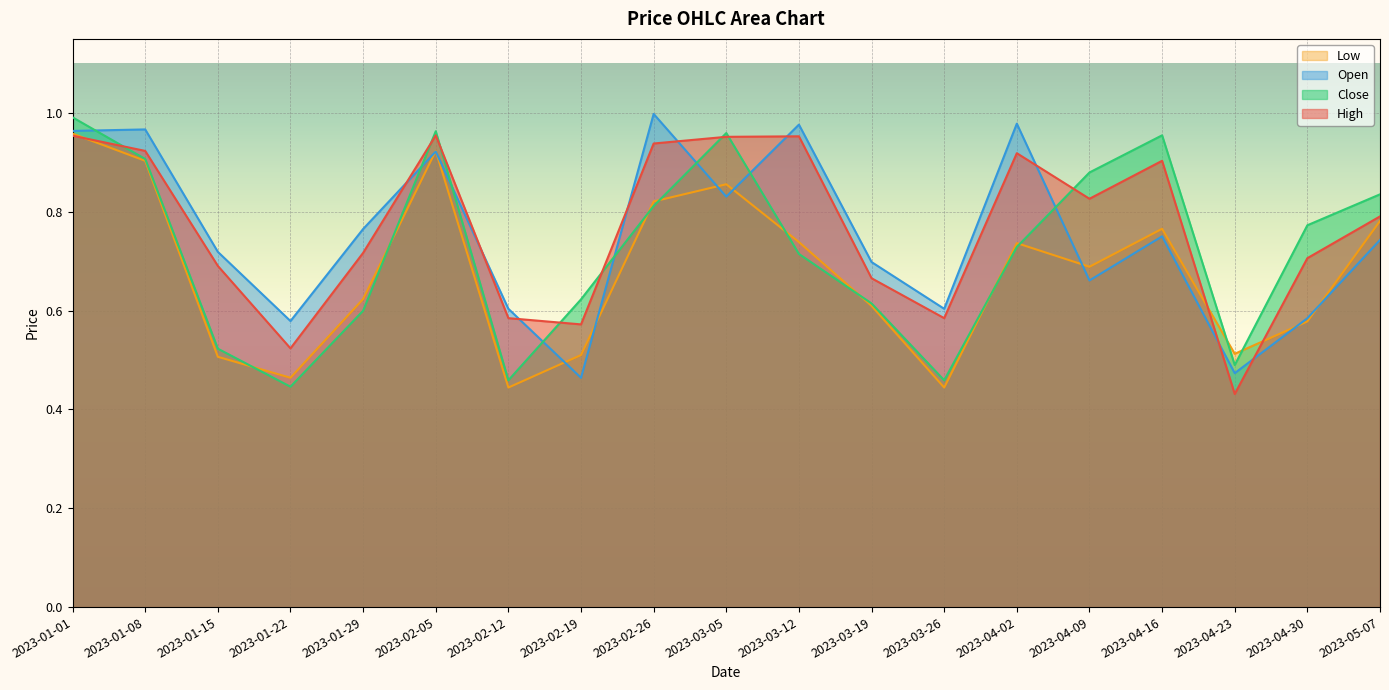

Reading left to right, list all the values displayed in this chart.

High: 2023-01-01=1.0	2023-01-08=0.9	2023-01-15=0.7	2023-01-22=0.5	2023-01-29=0.7	2023-02-05=1.0	2023-02-12=0.6	2023-02-19=0.6	2023-02-26=0.9	2023-03-05=1.0	2023-03-12=1.0	2023-03-19=0.7	2023-03-26=0.6	2023-04-02=0.9	2023-04-09=0.8	2023-04-16=0.9	2023-04-23=0.4	2023-04-30=0.7	2023-05-07=0.8
Open: 2023-01-01=1.0	2023-01-08=1.0	2023-01-15=0.7	2023-01-22=0.6	2023-01-29=0.8	2023-02-05=0.9	2023-02-12=0.6	2023-02-19=0.5	2023-02-26=1.0	2023-03-05=0.8	2023-03-12=1.0	2023-03-19=0.7	2023-03-26=0.6	2023-04-02=1.0	2023-04-09=0.7	2023-04-16=0.8	2023-04-23=0.5	2023-04-30=0.6	2023-05-07=0.7
Close: 2023-01-01=1.0	2023-01-08=0.9	2023-01-15=0.5	2023-01-22=0.4	2023-01-29=0.6	2023-02-05=1.0	2023-02-12=0.5	2023-02-19=0.6	2023-02-26=0.8	2023-03-05=1.0	2023-03-12=0.7	2023-03-19=0.6	2023-03-26=0.5	2023-04-02=0.7	2023-04-09=0.9	2023-04-16=1.0	2023-04-23=0.5	2023-04-30=0.8	2023-05-07=0.8
Low: 2023-01-01=1.0	2023-01-08=0.9	2023-01-15=0.5	2023-01-22=0.5	2023-01-29=0.6	2023-02-05=0.9	2023-02-12=0.4	2023-02-19=0.5	2023-02-26=0.8	2023-03-05=0.9	2023-03-12=0.7	2023-03-19=0.6	2023-03-26=0.4	2023-04-02=0.7	2023-04-09=0.7	2023-04-16=0.8	2023-04-23=0.5	2023-04-30=0.6	2023-05-07=0.8